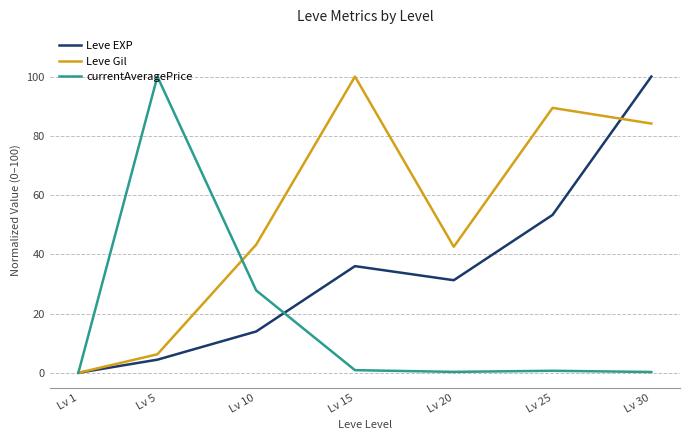

What is the highest value of the currentAveragePrice series?

100.0